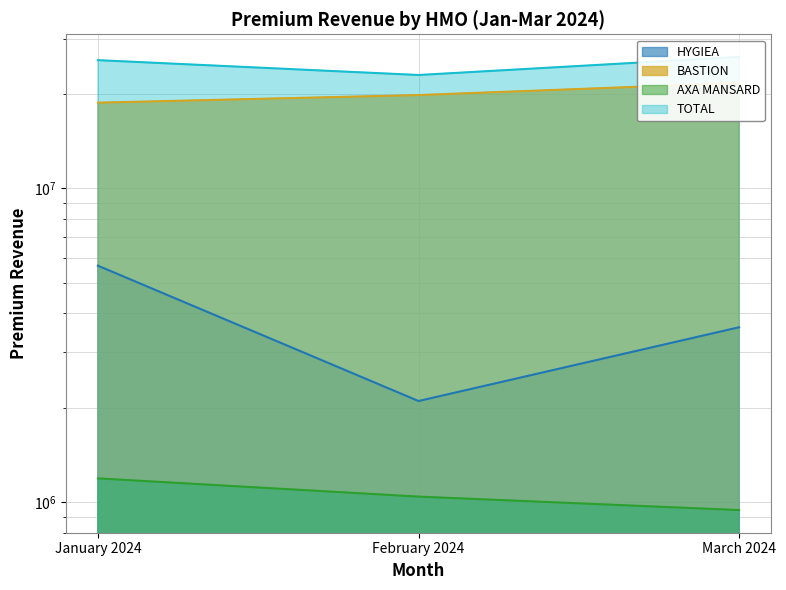

The HYGIEA series shows 3609200 at March 2024. True or false?

True